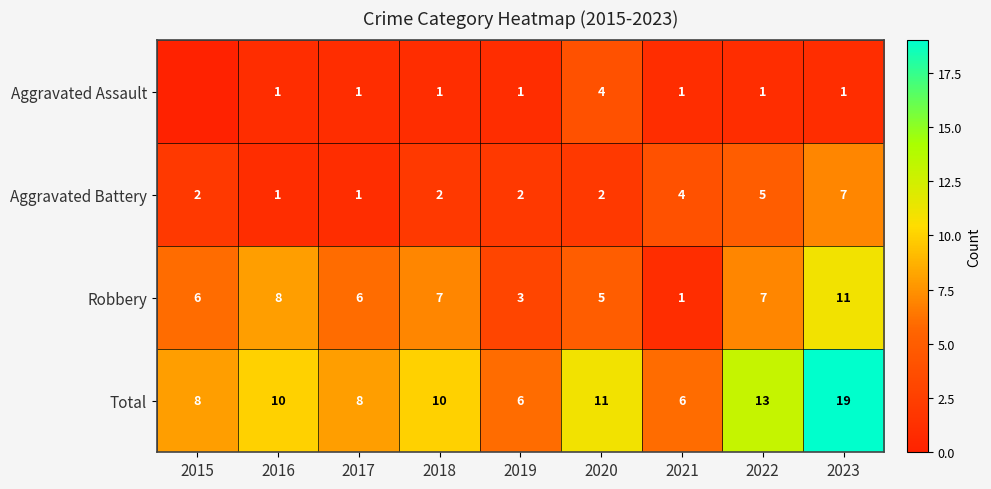

How many Robbery values are between 5 and 7?

5